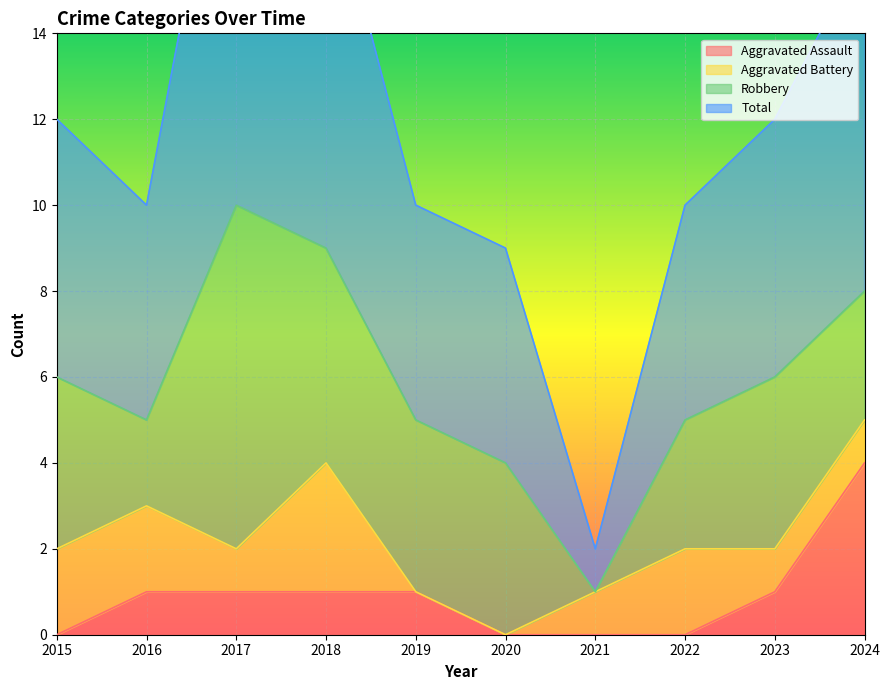

True or false: Total and Aggravated Assault cross at least once.

False